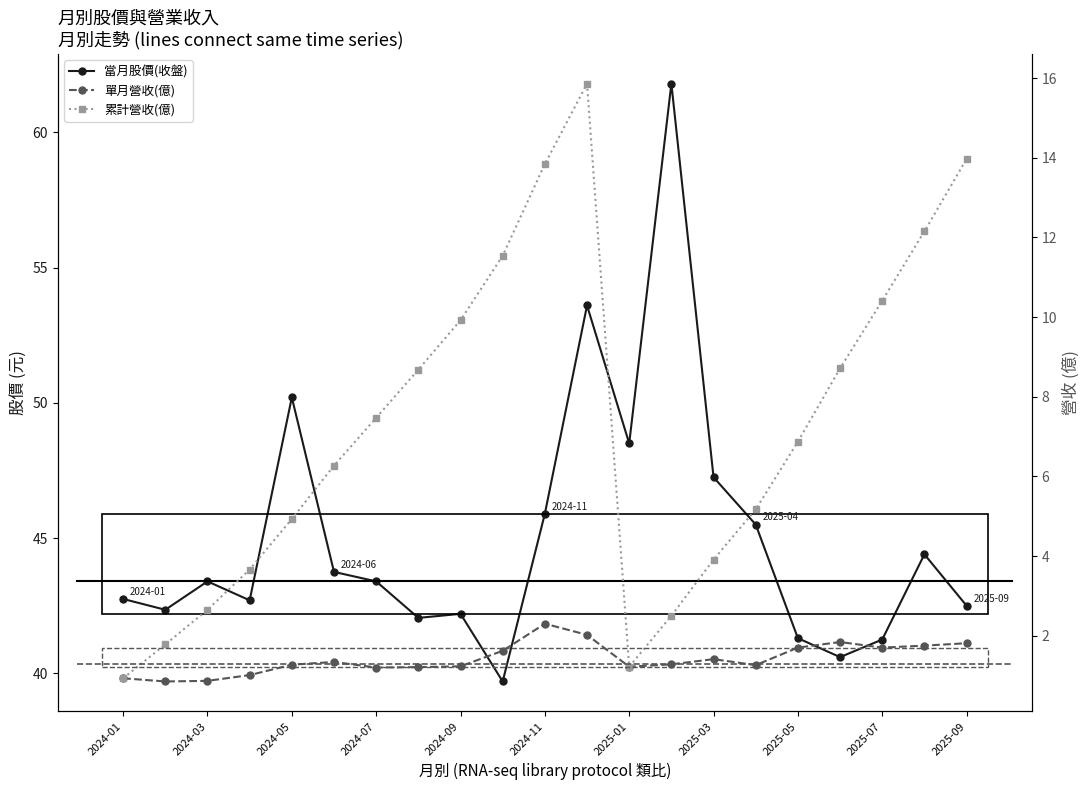

True or false: 單月營收(億) and 當月股價(收盤) intersect in this chart.

False